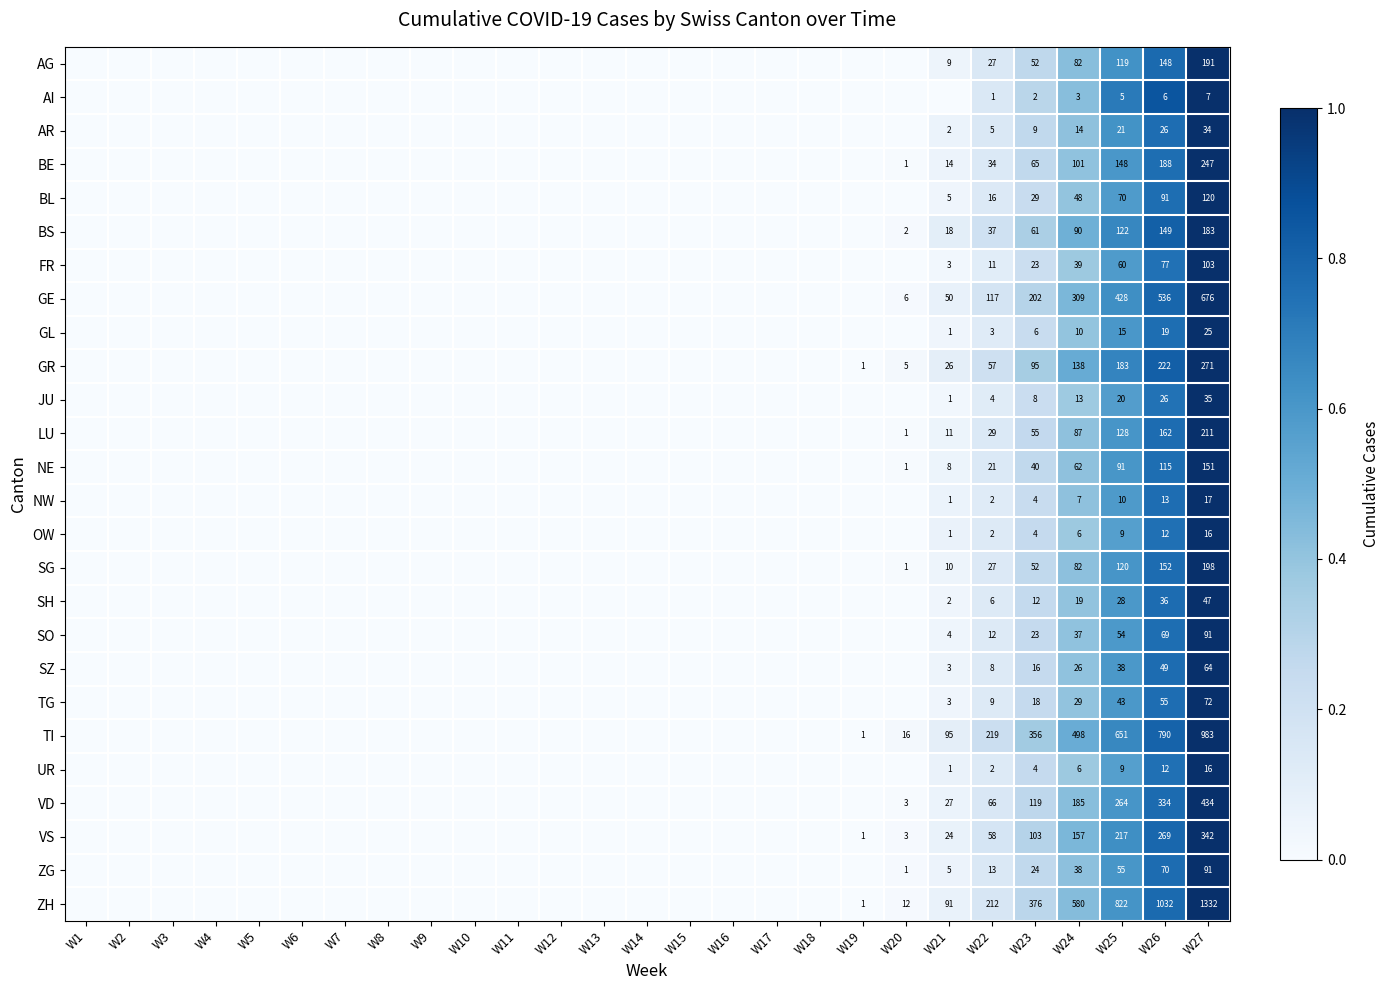

What is the difference between the highest and lowest values at W27?

1325